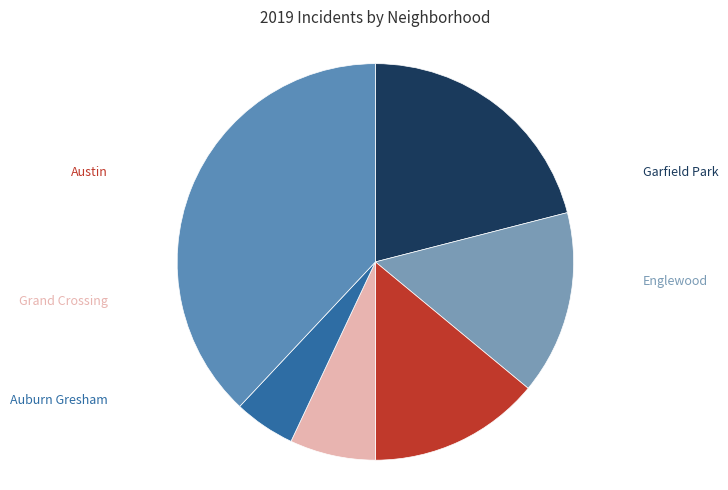

Does any single category account for the majority?

No